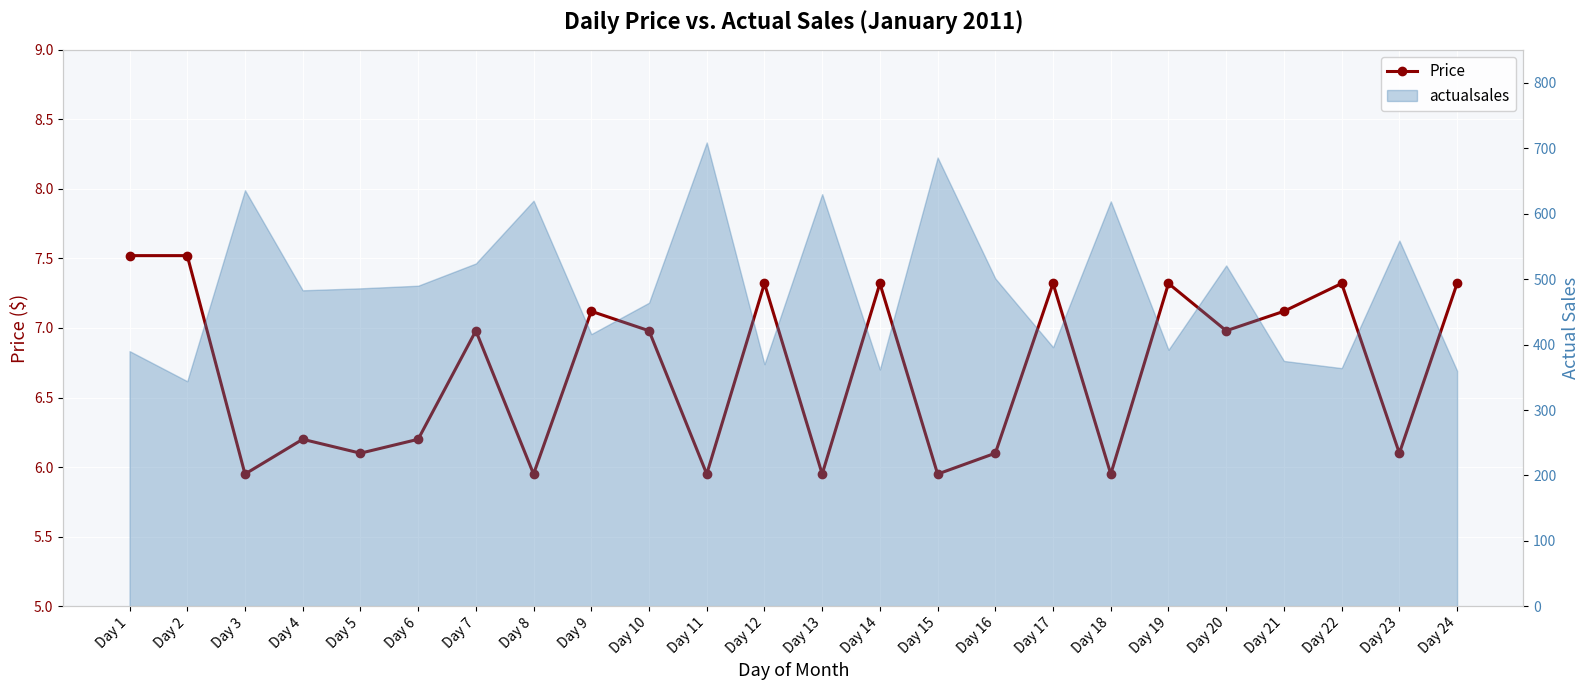

What is the difference between the second highest and second lowest values?

1.6